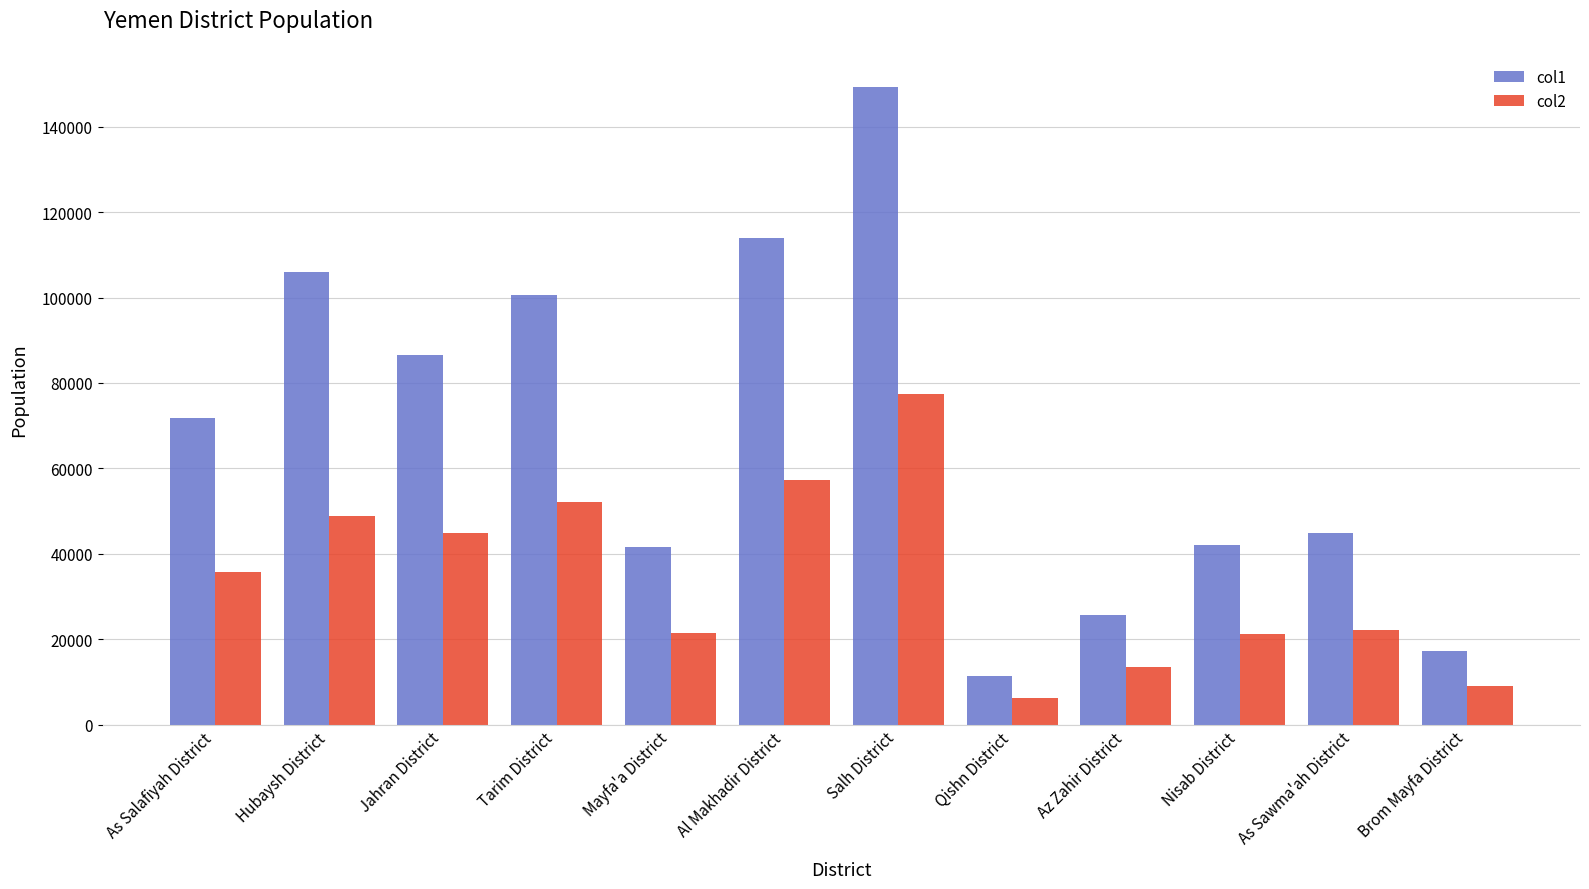

What is the label of the 6th bar from the left?

Al Makhadir District